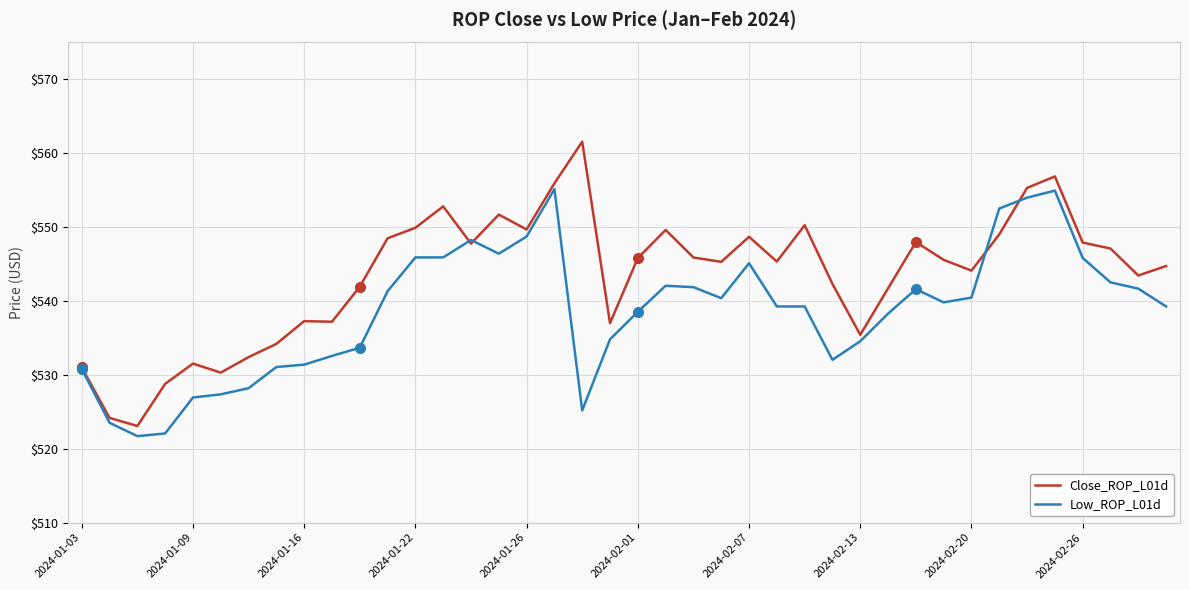

What is the greatest value displayed?

561.6